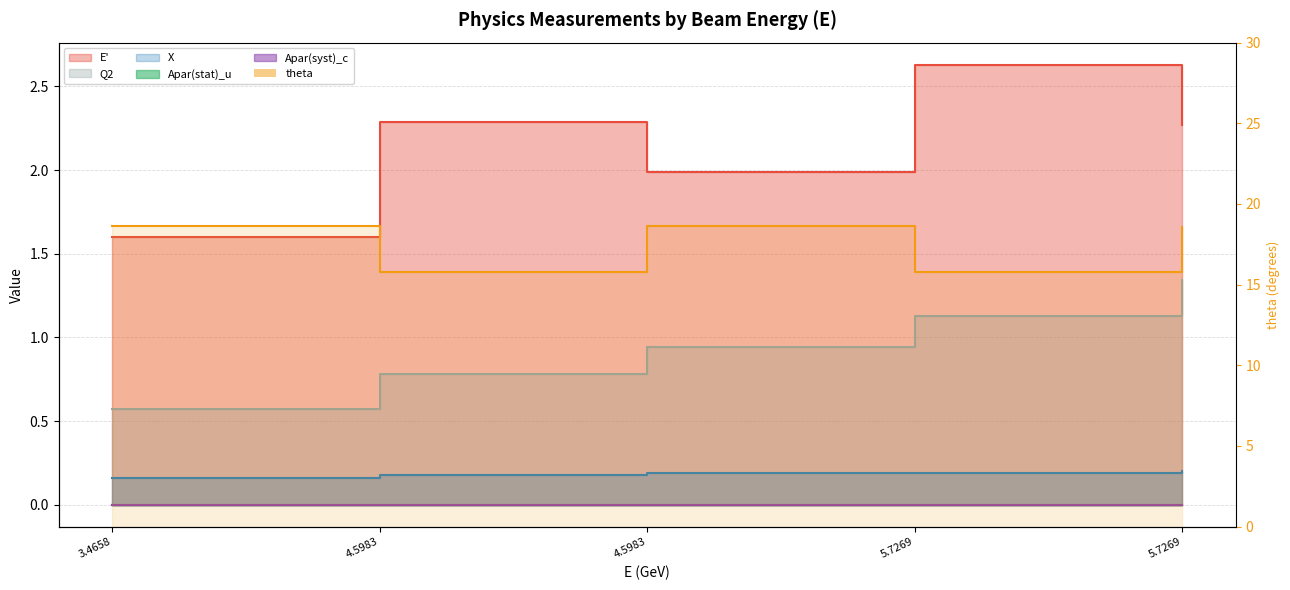

At which category does theta reach its first local valley?

4.5983